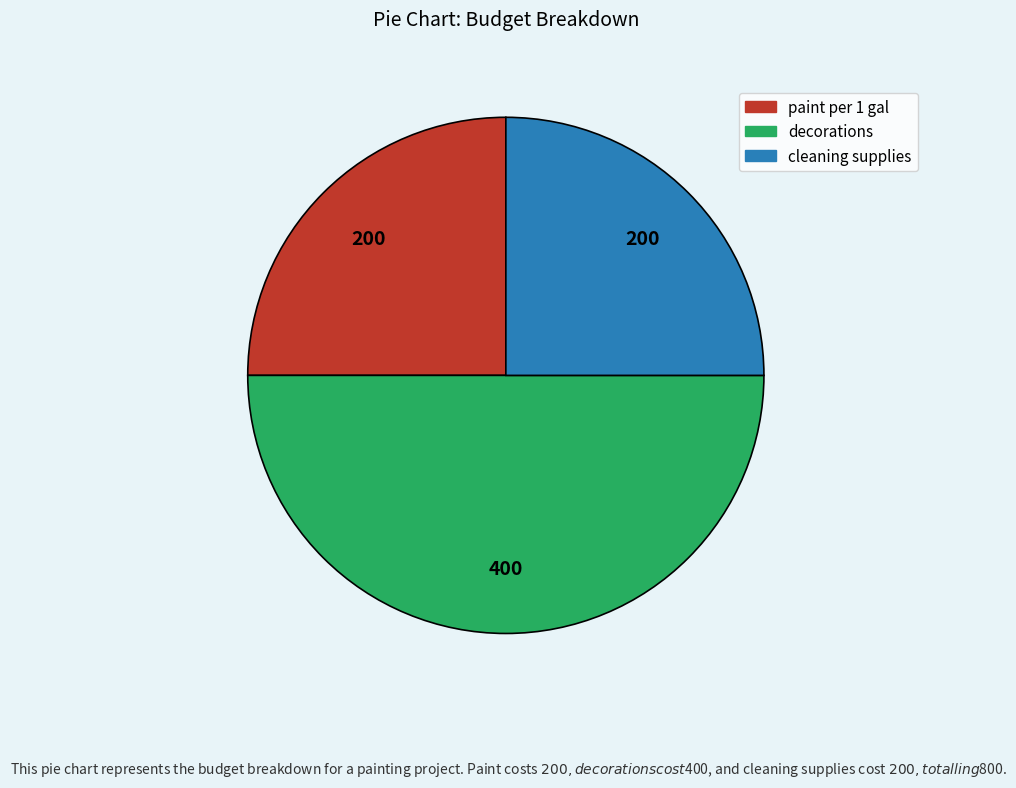

True or false: decorations accounts for 50% of the total.

True